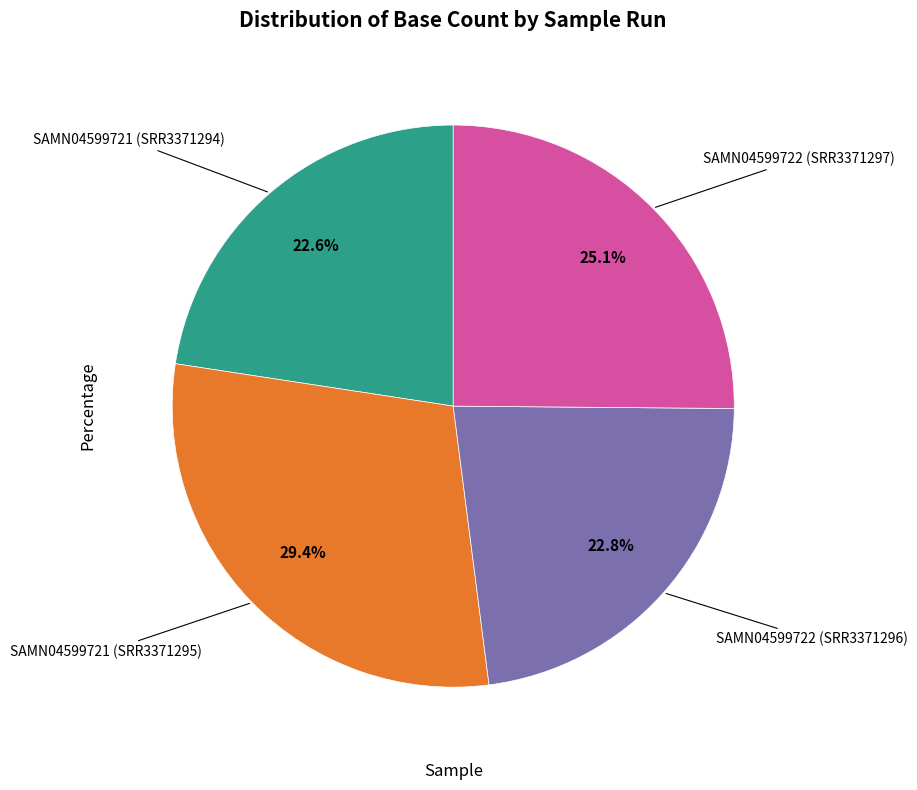

Does any single category account for the majority?

No